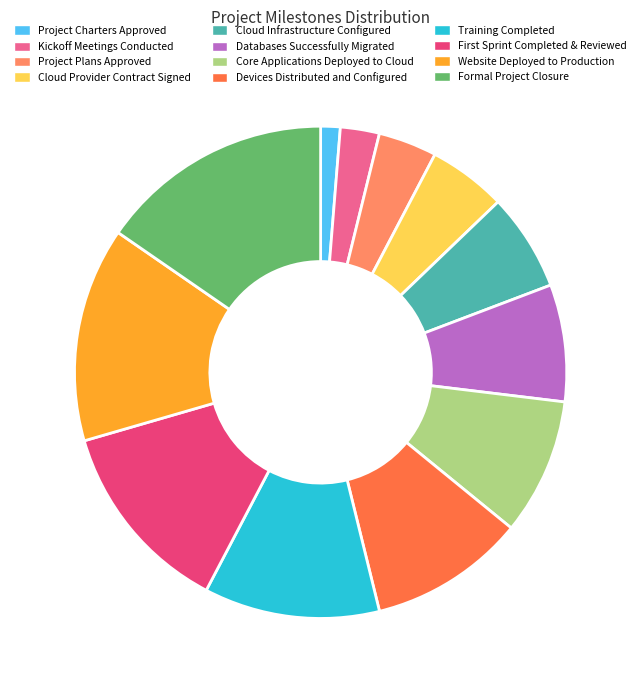

How many slices are in this pie chart?

12